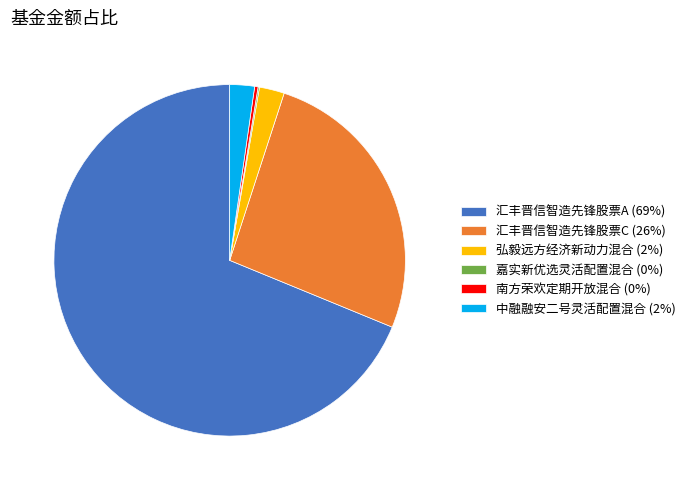

Which slice is the largest?

汇丰晋信智造先锋股票A